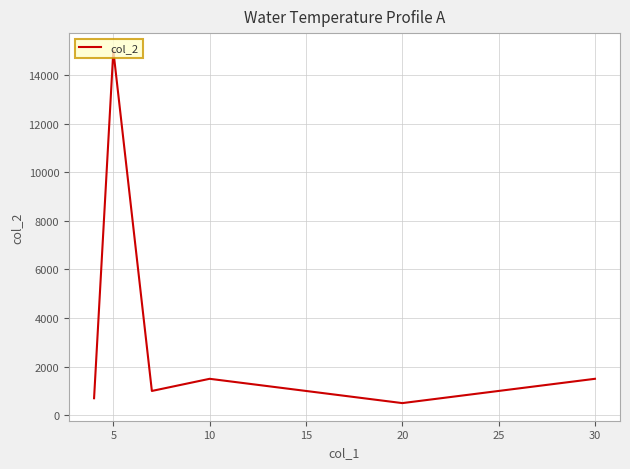

How many interior local valleys (lower than both neighbors) does the data have?

2